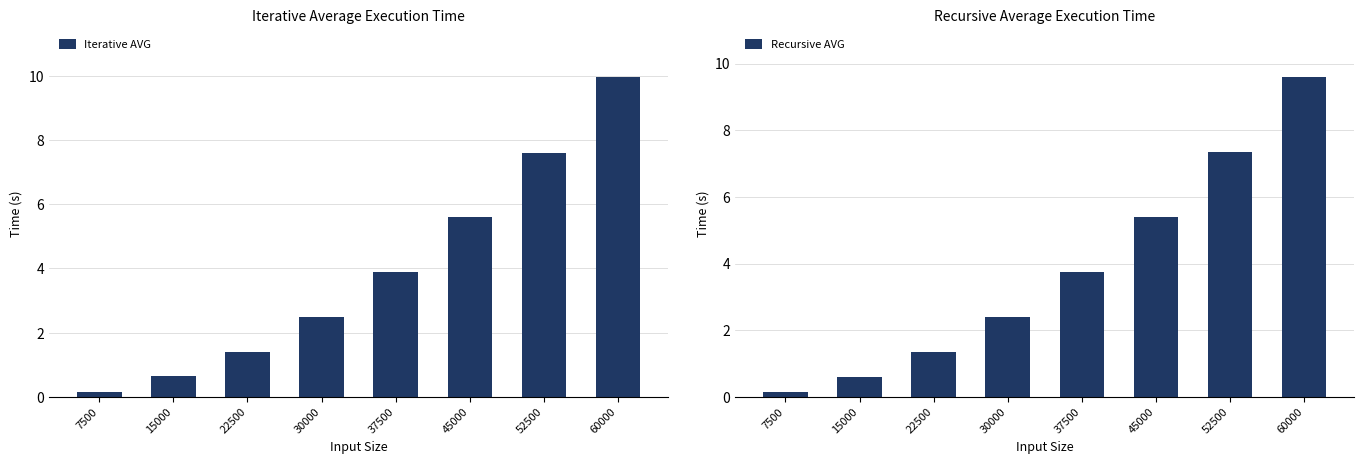

At which category is the sum across all series the highest?

60000